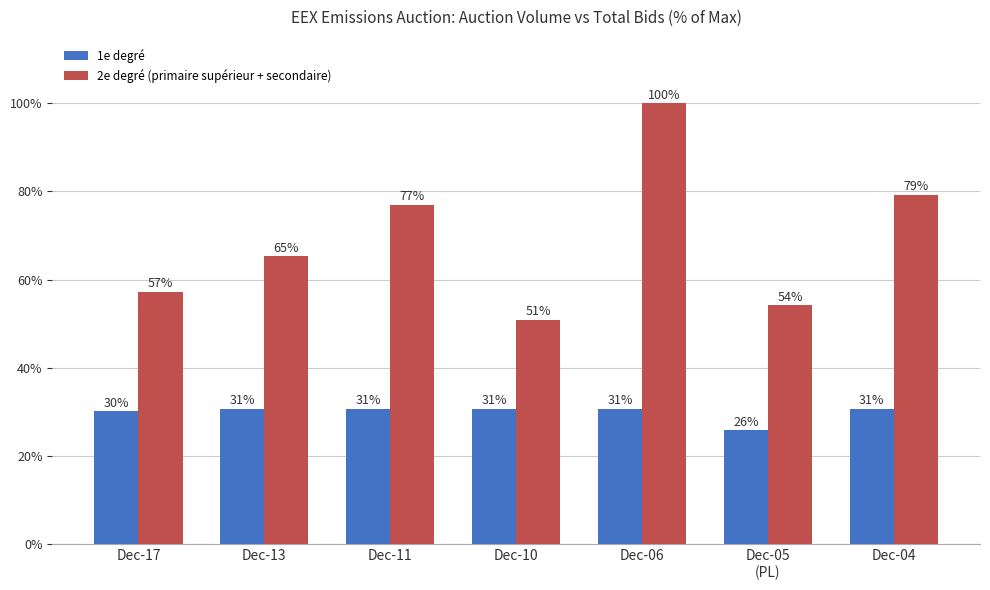

At which label does 1e degré reach its peak?

Dec-13